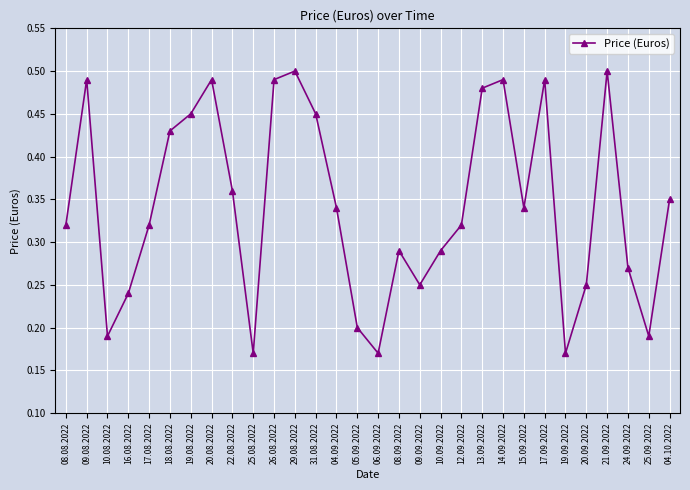

True or false: the data shows 0.1 at 06.09.2022.

False